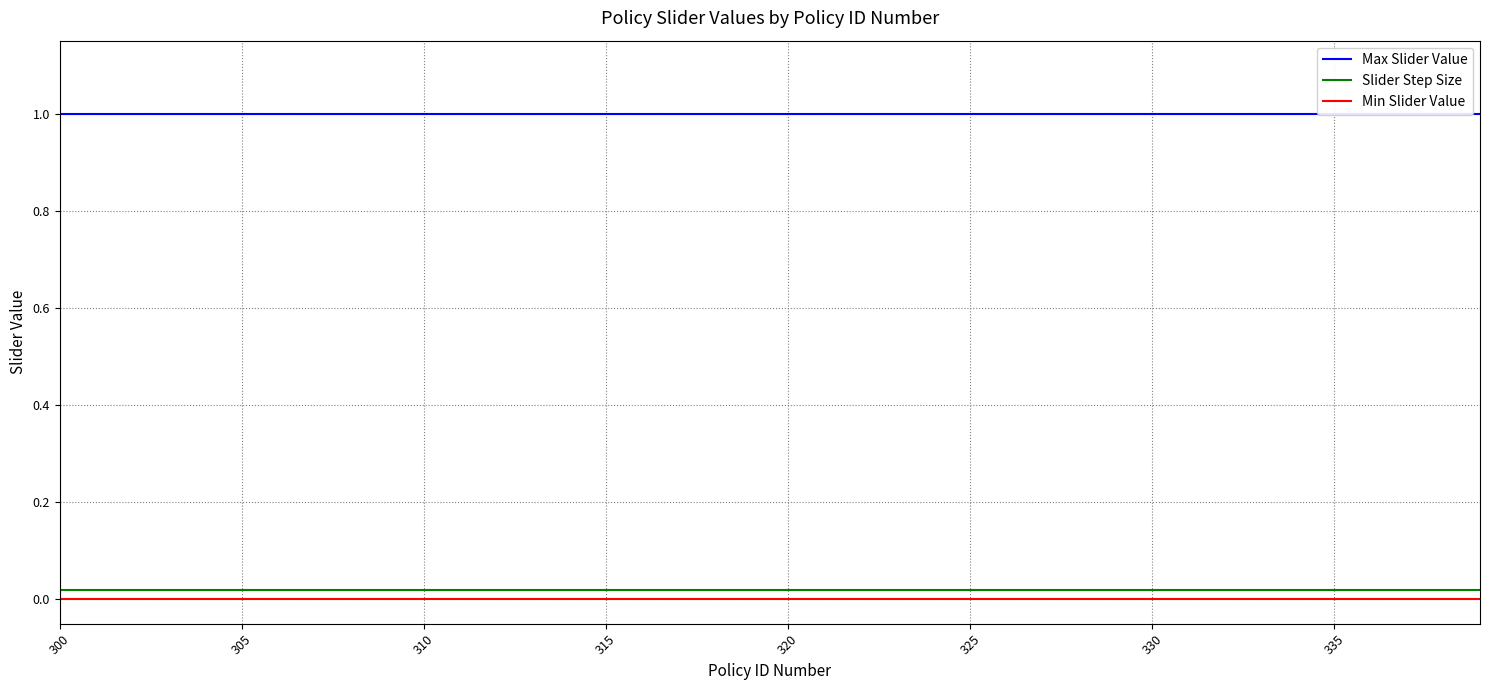

At which category is the sum across all series the highest?

300